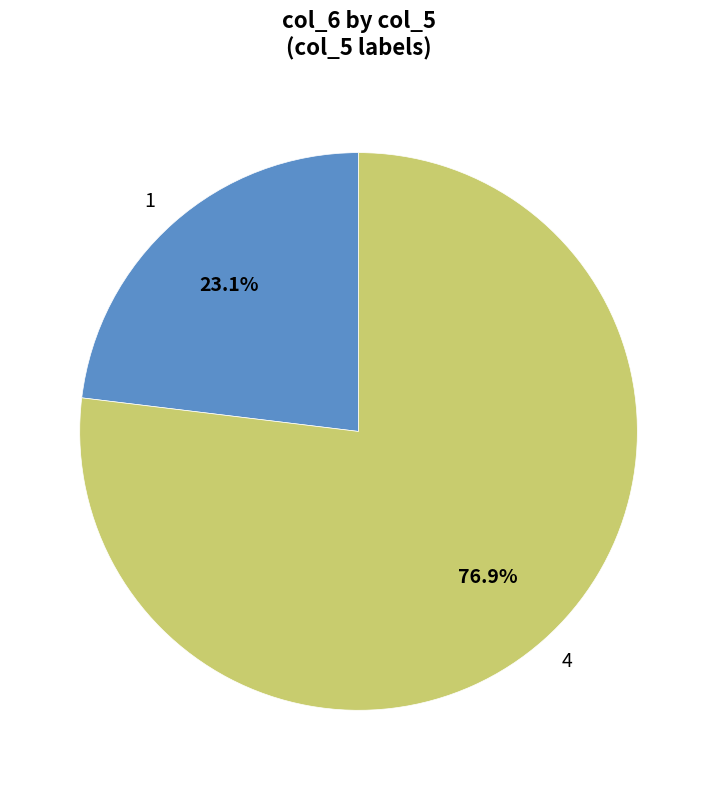

To the nearest percent, what is the difference between the 4 and 1 slice percentages?

54%